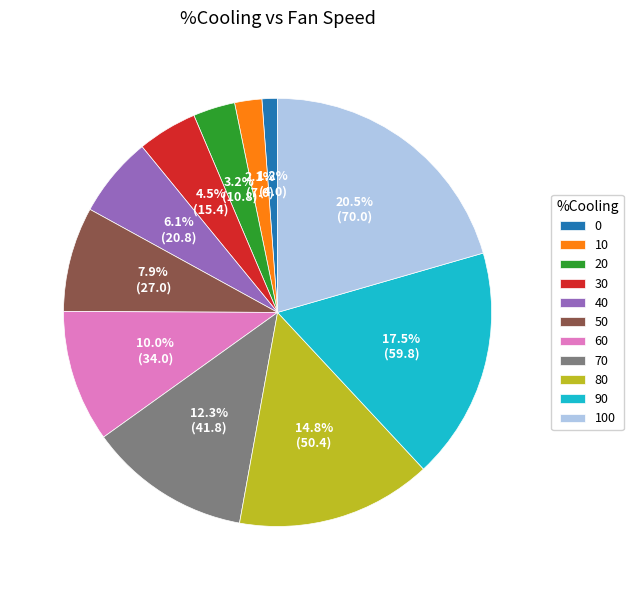

Which has a higher value, 40 or 100?

100